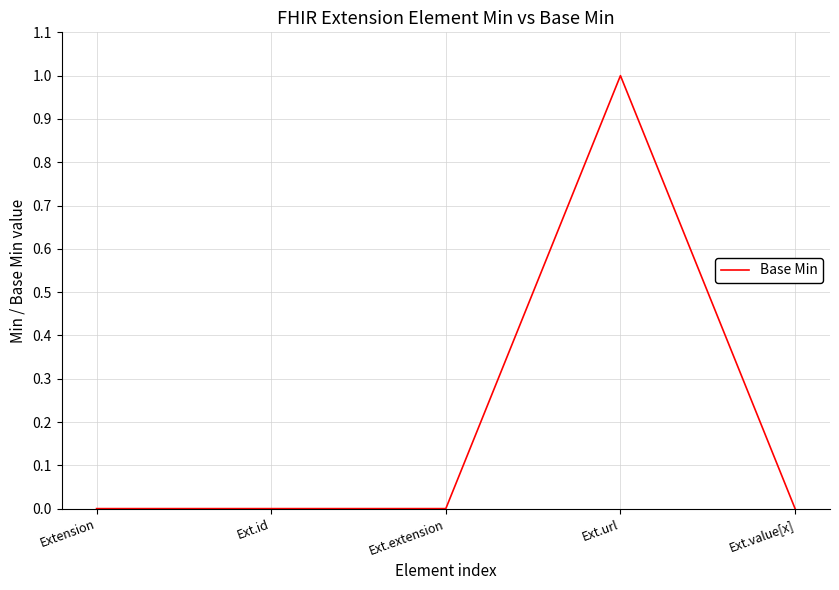

The chart shows a value of 0 at Ext.extension. True or false?

True